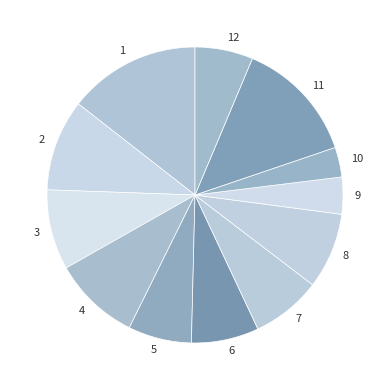

Which category has the biggest portion of the pie?

1